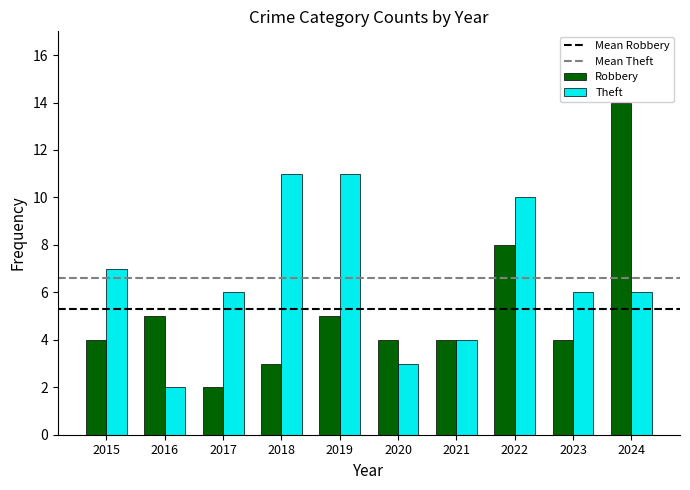

Which category has the lowest value in the Theft series?

2016